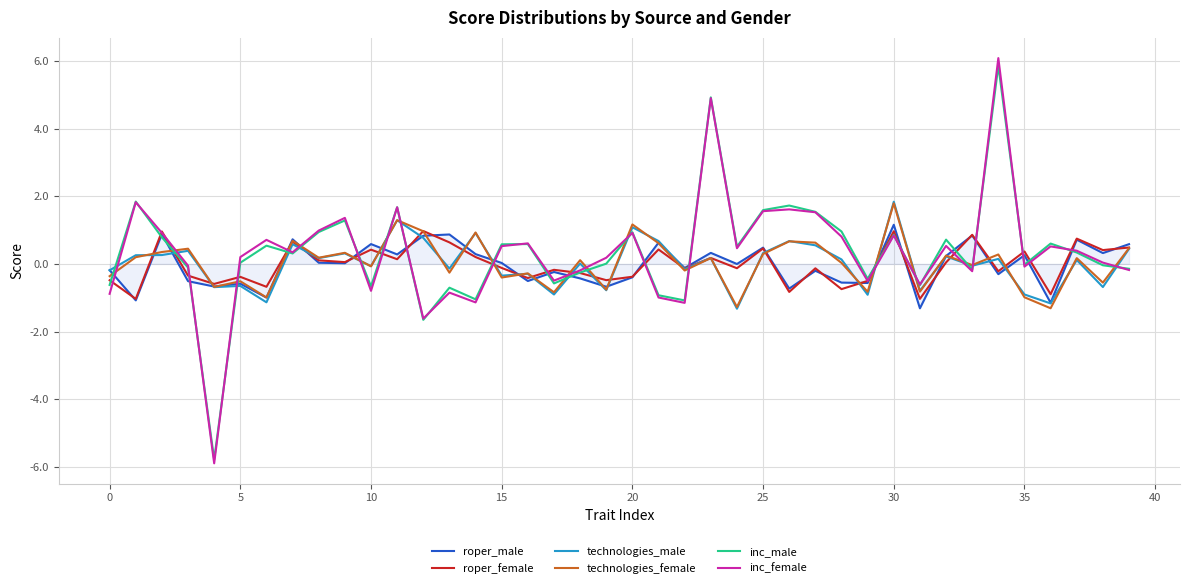

What is the minimum value shown in the chart?

-5.9